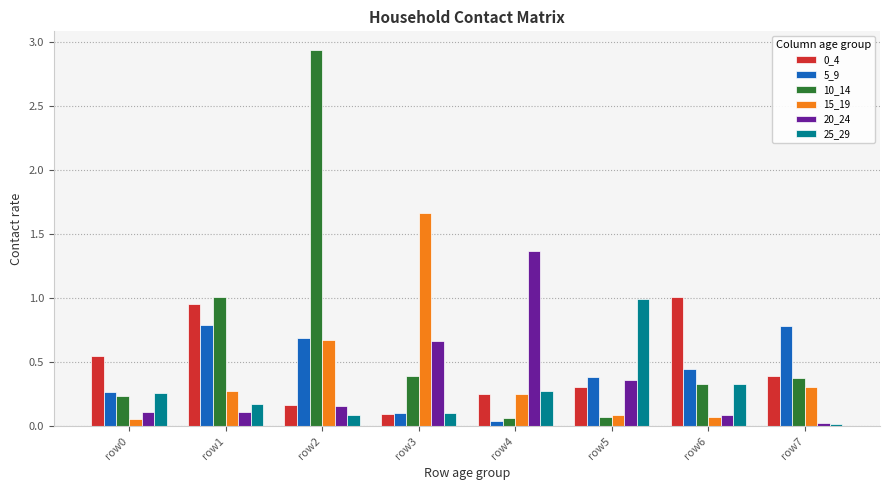

Is it true that 5_9 equals 0.2 at row3?

False